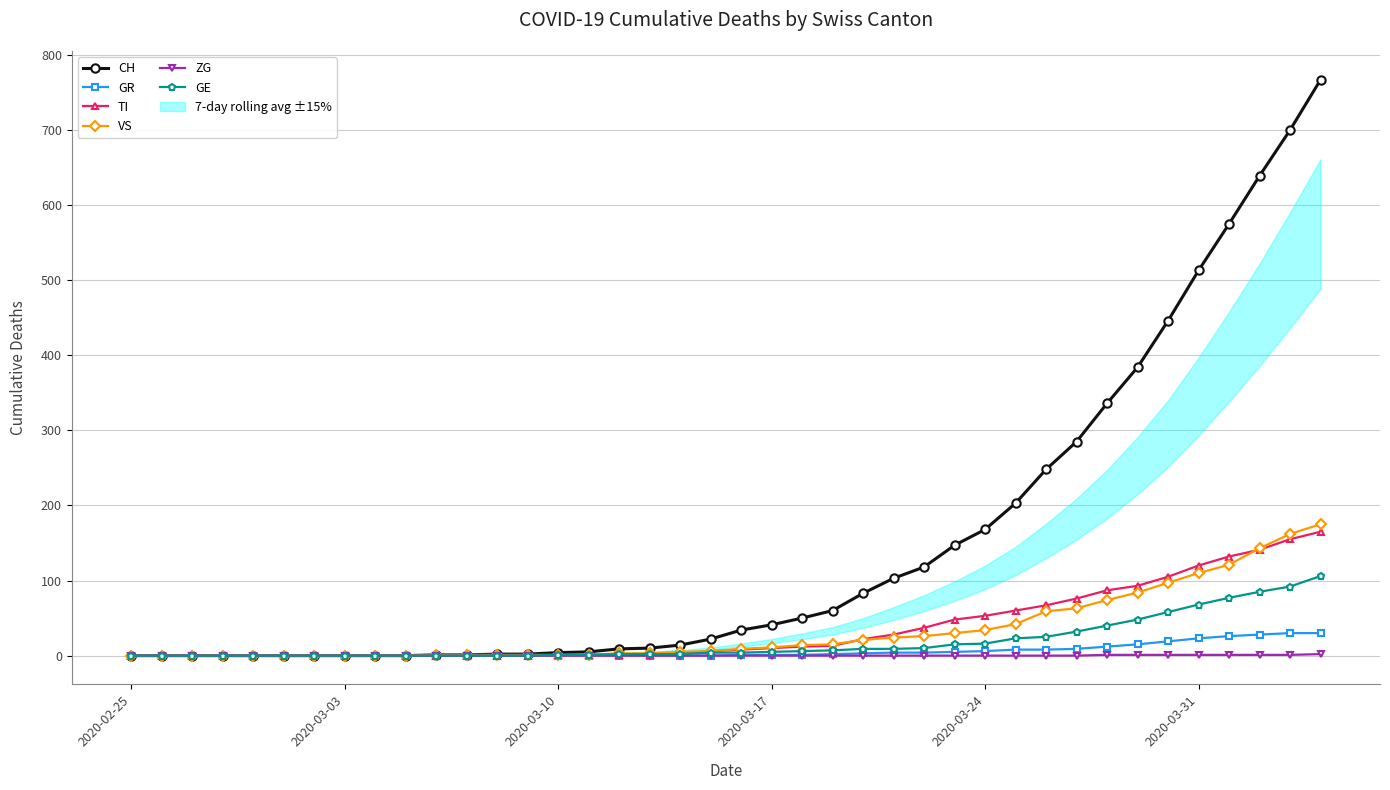

What is the highest value of the VS series?

175